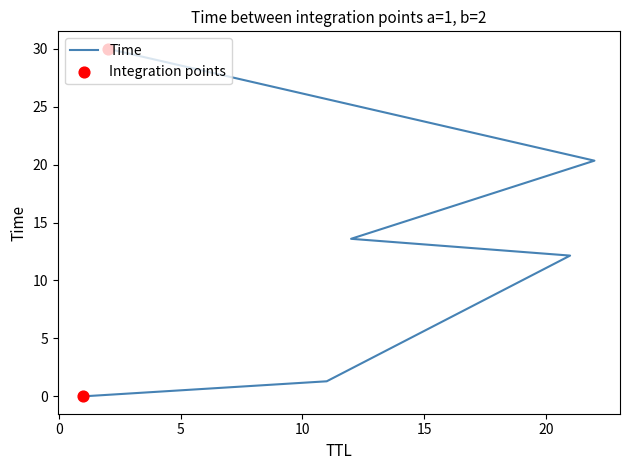

Between 22 and 11, which is larger?

22